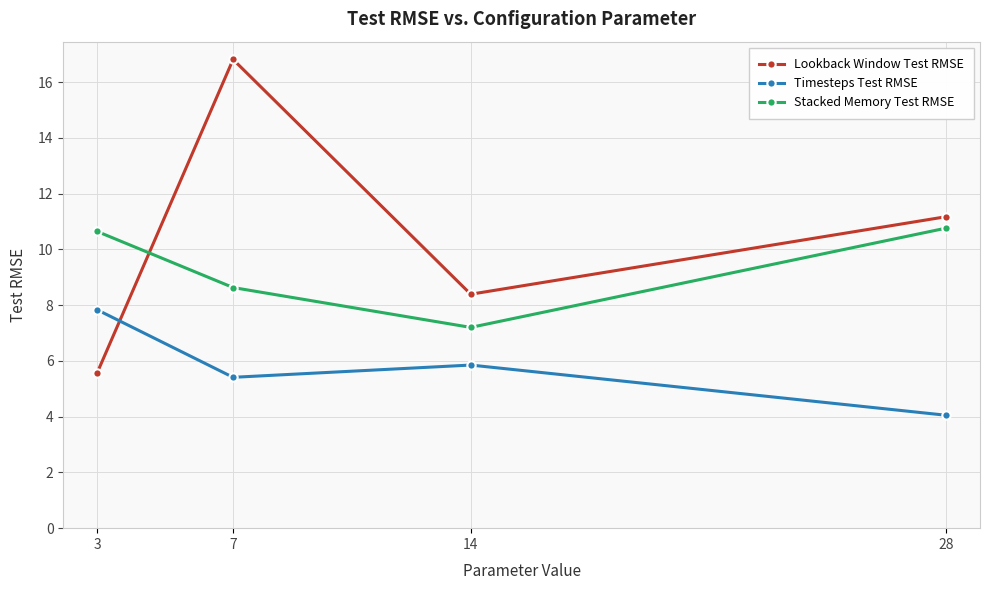

Count the Timesteps Test RMSE values in the range 5 to 7.

2